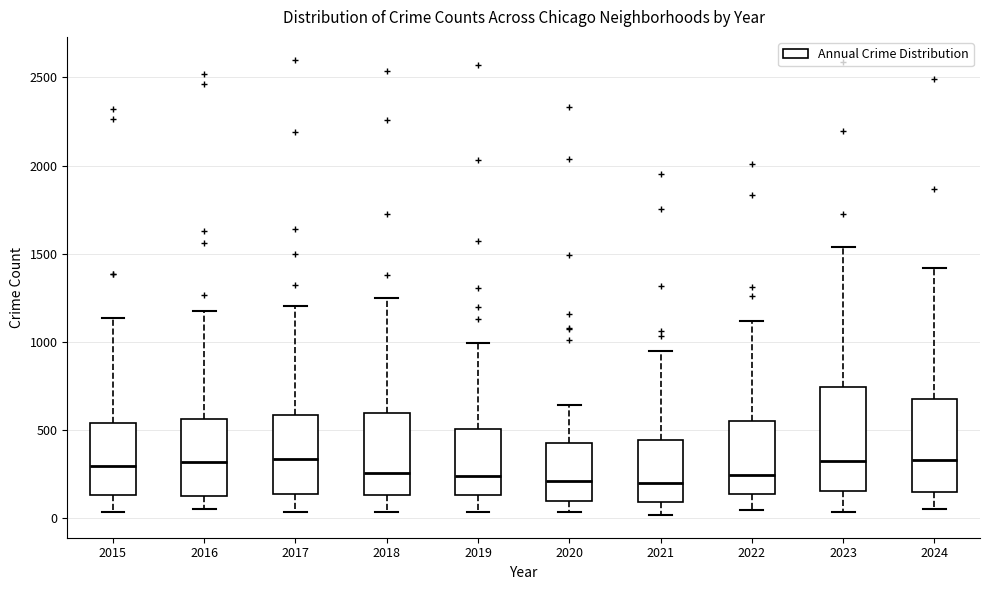

Which box is the tallest, from its lower edge to its upper edge?

2023